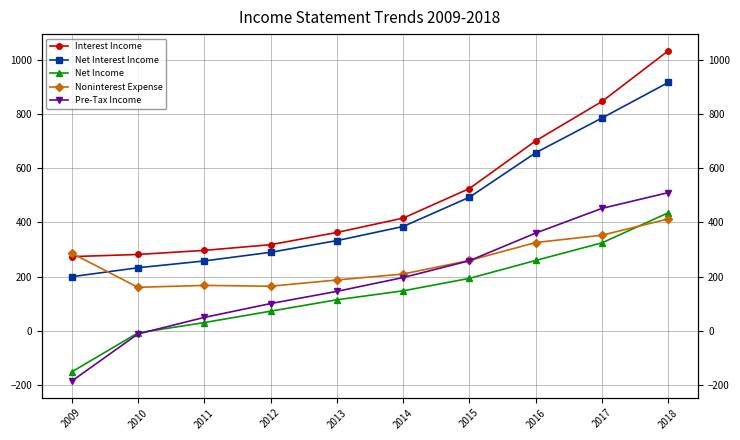

Where does the Net Income series first go above 148?

2015